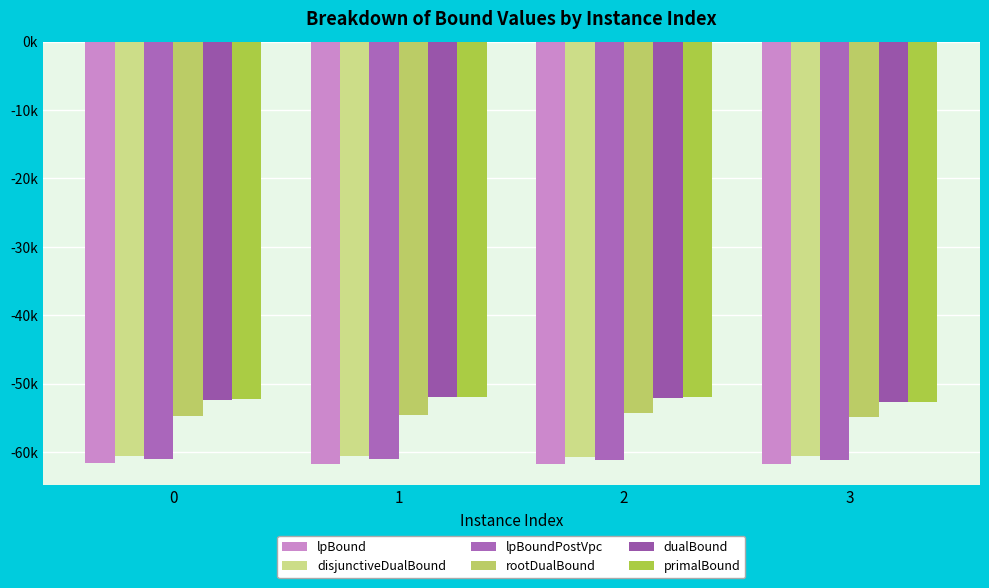

List the labels in order of lpBound value, largest first.

0, 1, 3, 2